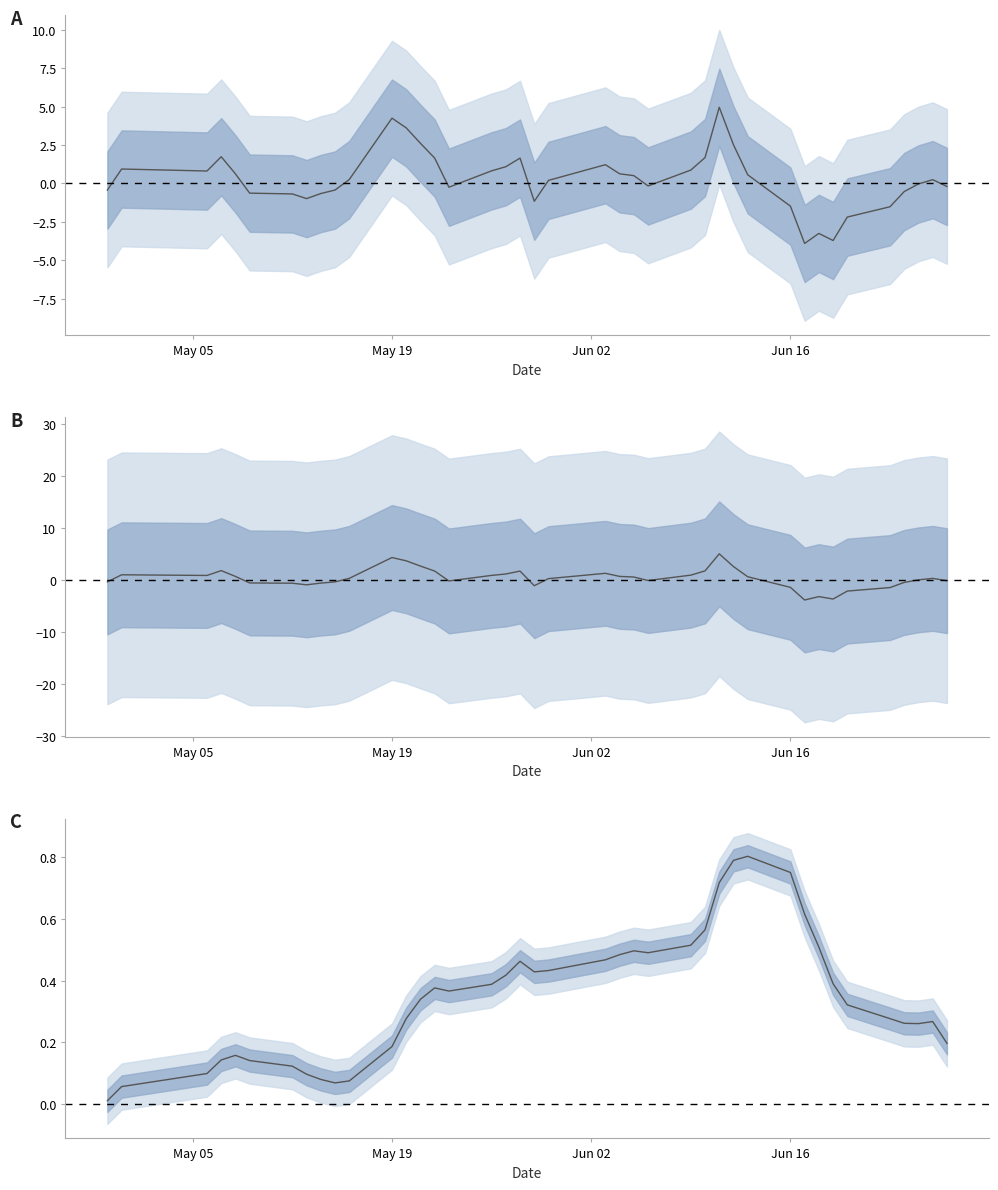

How many distinct data groups are displayed?

3